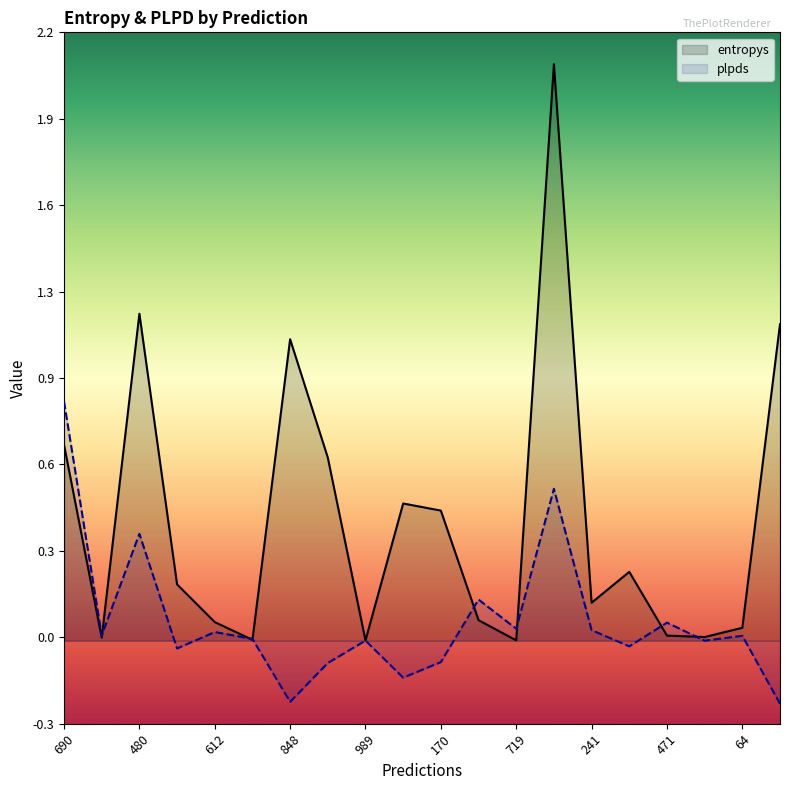

List the labels in order of plpds value, largest first.

690, 521, 480, 402, 471, 719, 241, 612, 513, 64, 723, 989, 11, 722, 677, 170, 36, 232, 848, 508